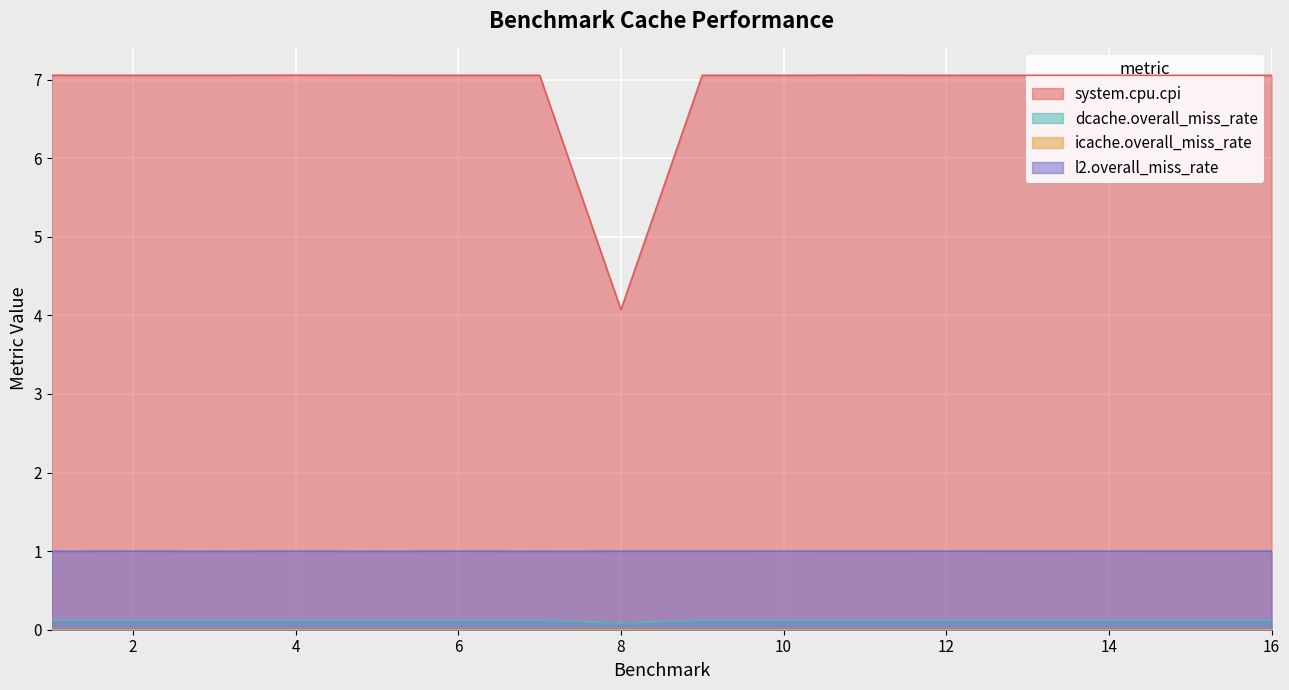

List the series in order of their peak value, lowest first.

icache.overall_miss_rate, dcache.overall_miss_rate, l2.overall_miss_rate, system.cpu.cpi